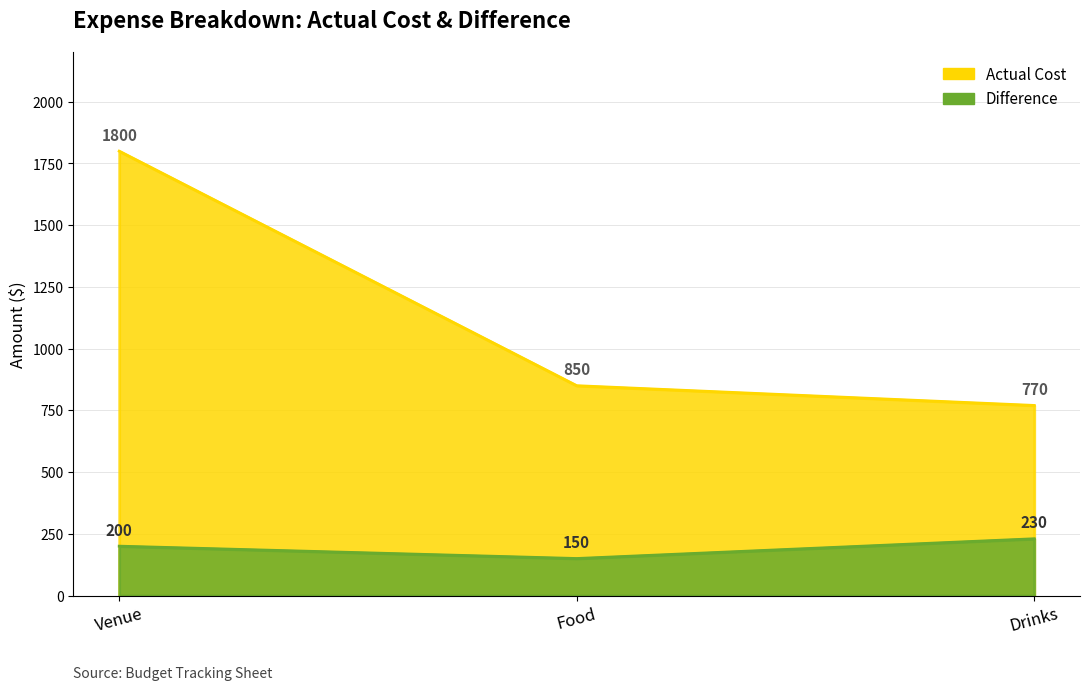

What is the label of the 2nd point from the right?

Food